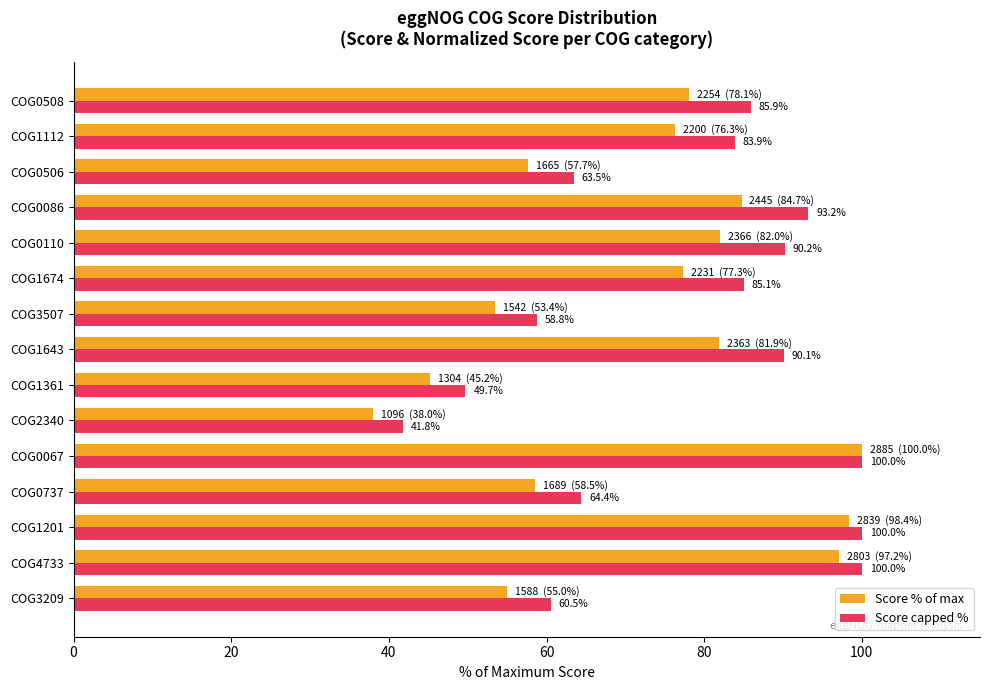

Which series has the widest spread of values?

Score % of max